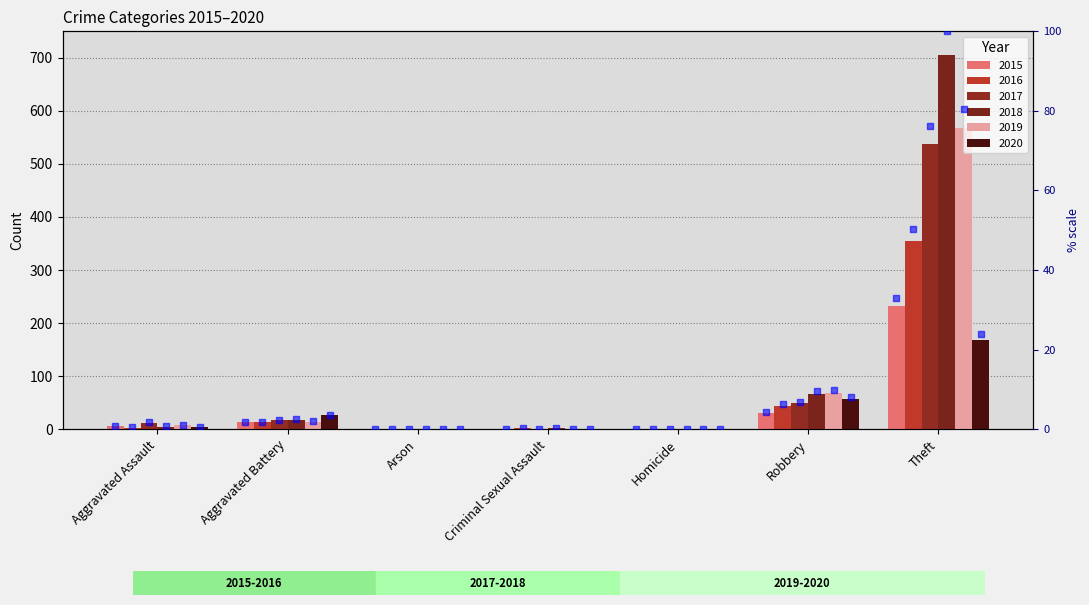

What is the total value across all series at Arson?

1